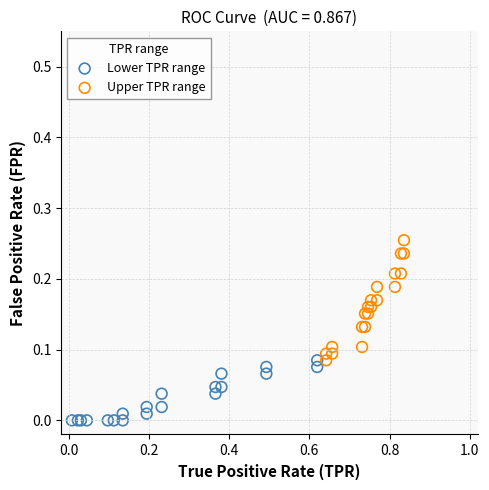

Which series contains the lowest Y value?

Lower TPR range